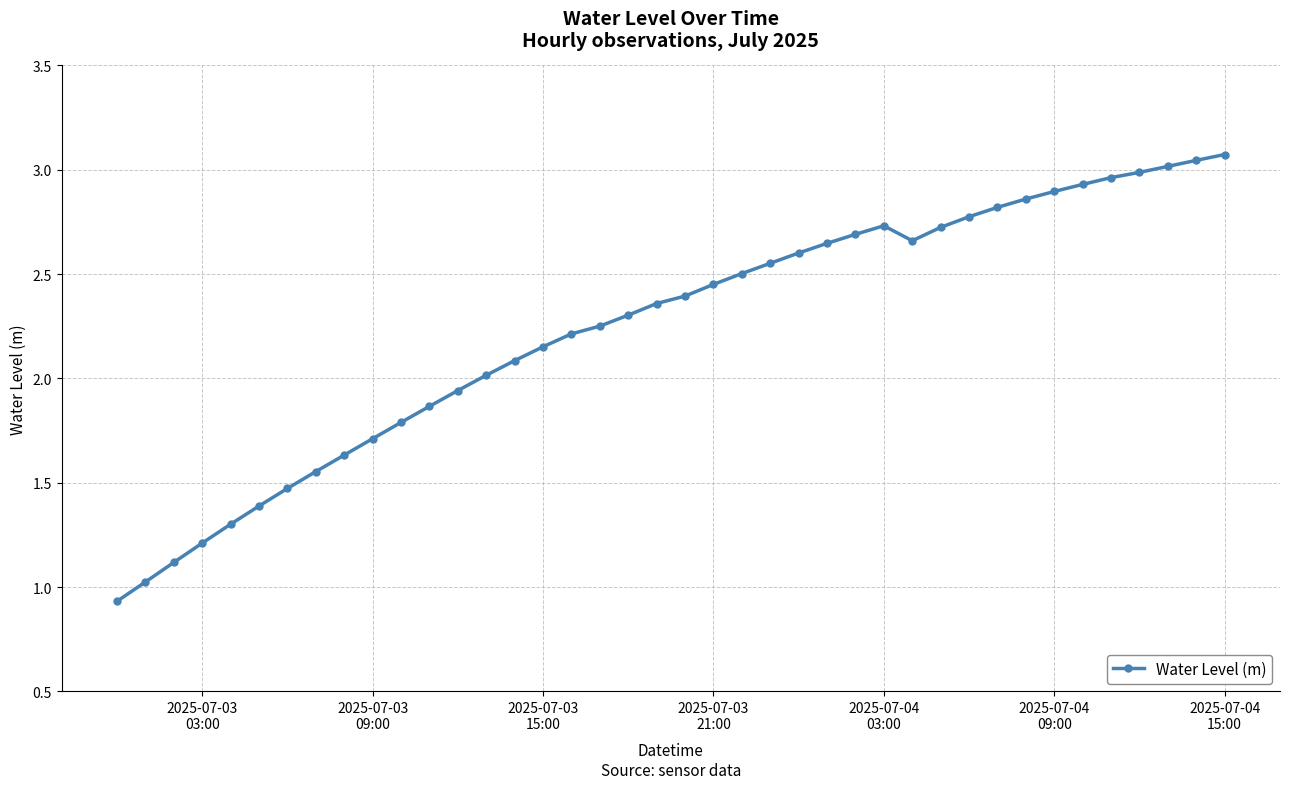

What is the value of the 10th point from the left?

1.7